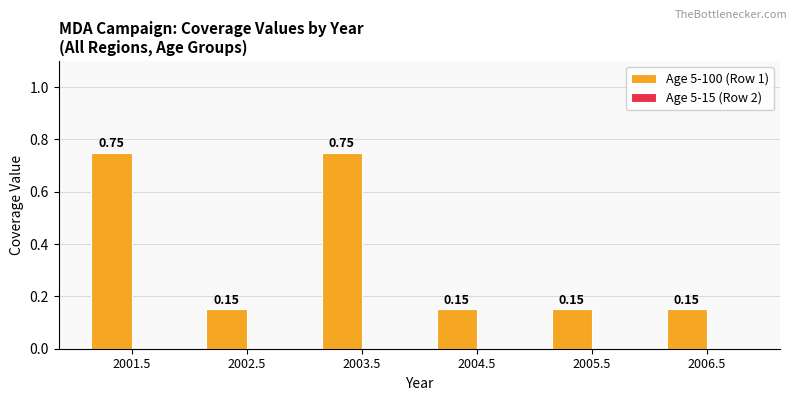

What is the change in value from 2001.5 to 2004.5?

-0.6